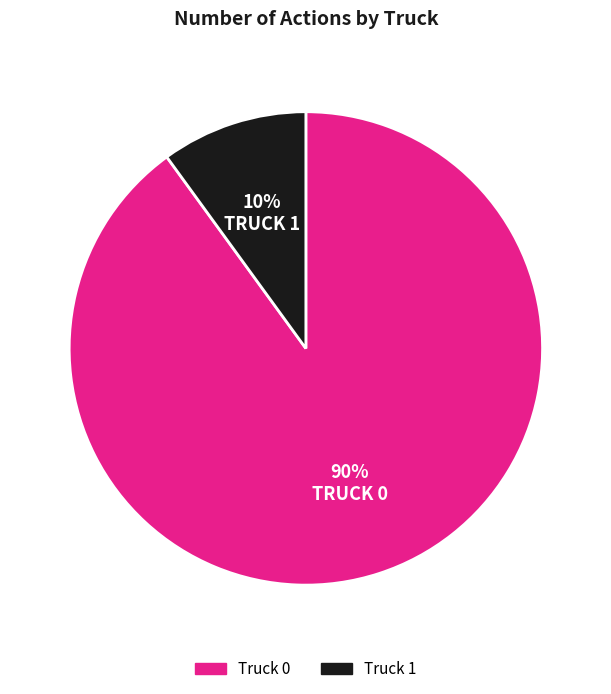

To the nearest percent, what portion does Truck 1 represent?

10%